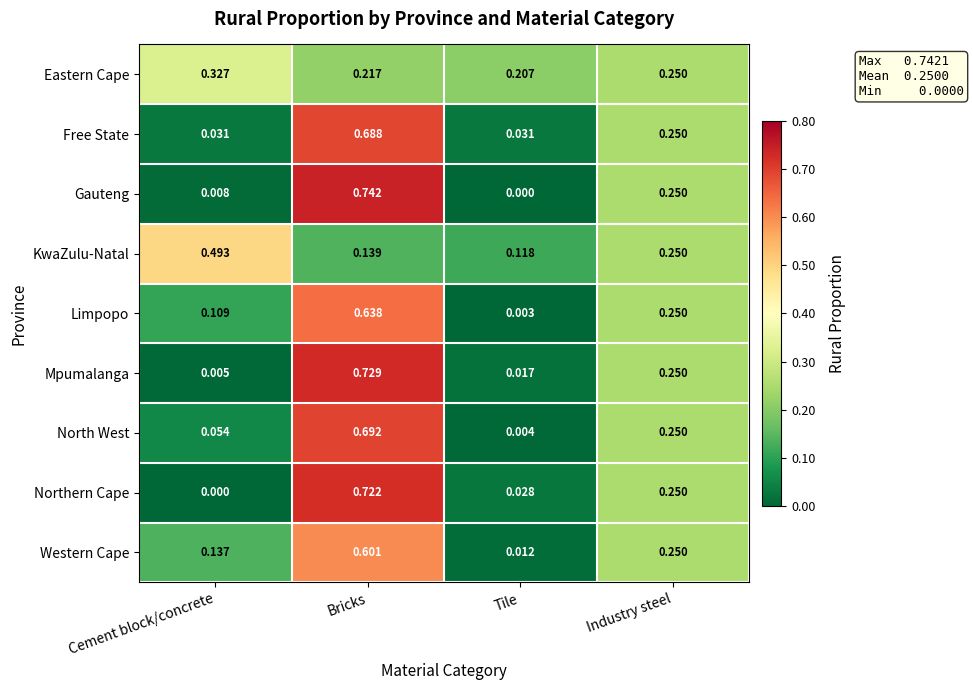

At which label does Free State reach its peak?

Bricks